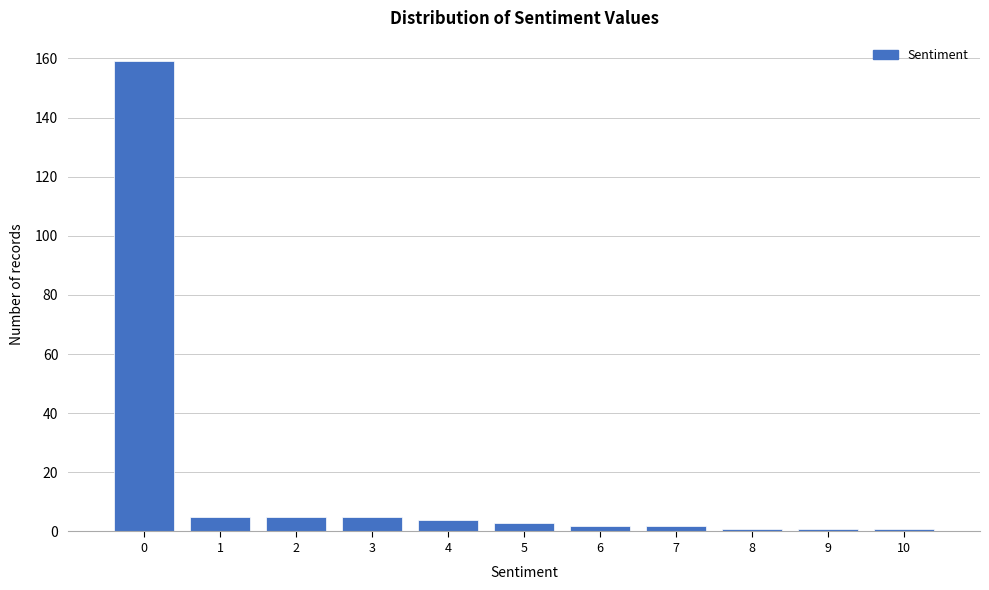

Reading right to left, transcribe all the data shown in this chart.

1	1	1	2	2	3	4	5	5	5	159